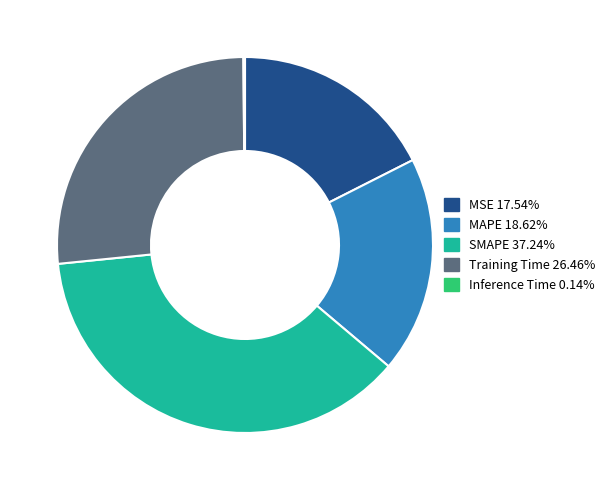

Does any single category account for the majority?

No